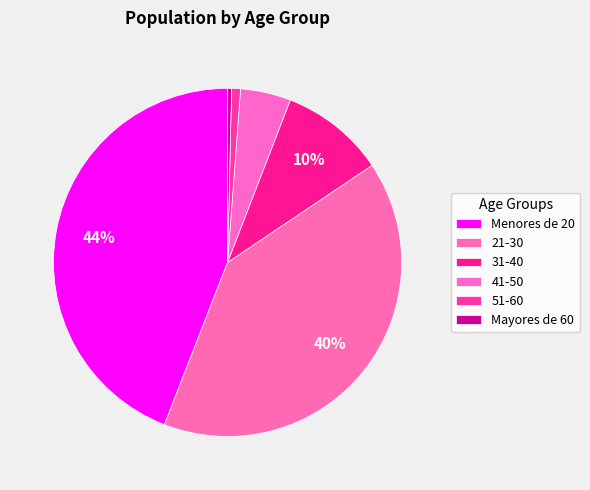

What percentage is NOT represented by 31-40?

90.3%